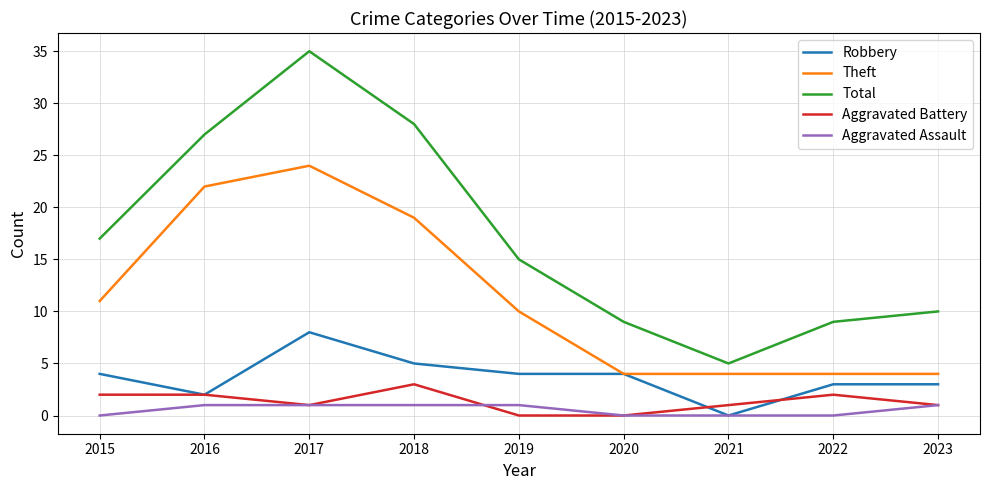

List the series in order of their peak value, highest first.

Total, Theft, Robbery, Aggravated Battery, Aggravated Assault